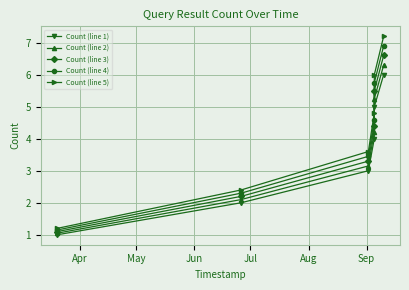

List the series in order of their peak value, highest first.

Count (line 5), Count (line 4), Count (line 3), Count (line 2), Count (line 1)